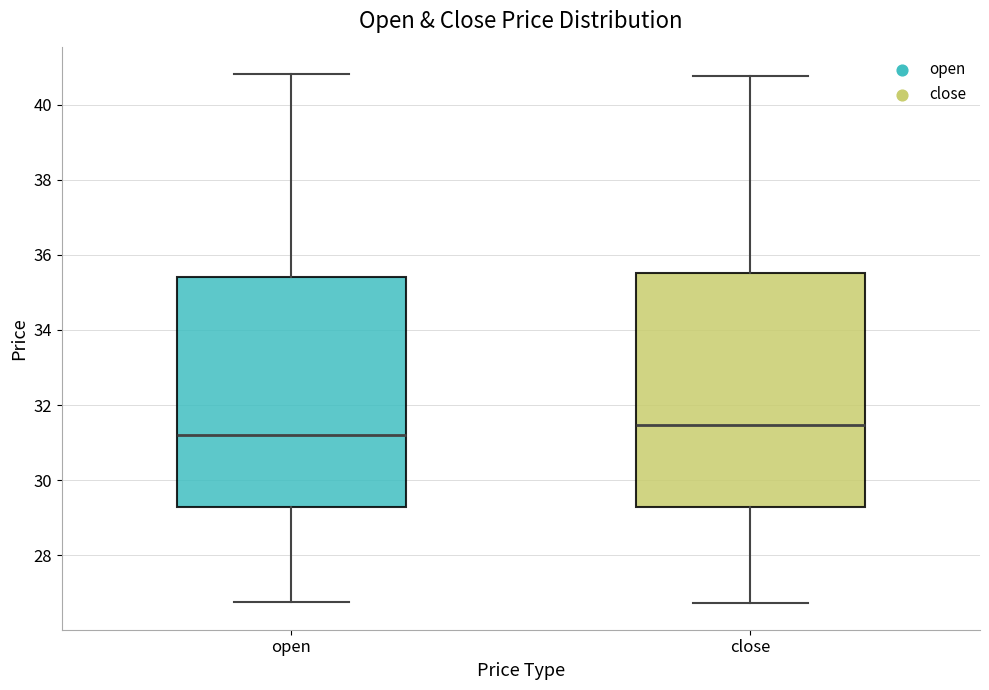

Reading left to right, transcribe this box plot: for each box, give where its median line is, the range the box spans, and where its two whiskers end, as read against the y-axis. The values are not printed on the chart, so give them approximately, as read against the axis.

open: median 31.2, box 29.2 to 35.4, whiskers 26.8 to 40.8
close: median 31.4, box 29.2 to 35.6, whiskers 26.8 to 40.8